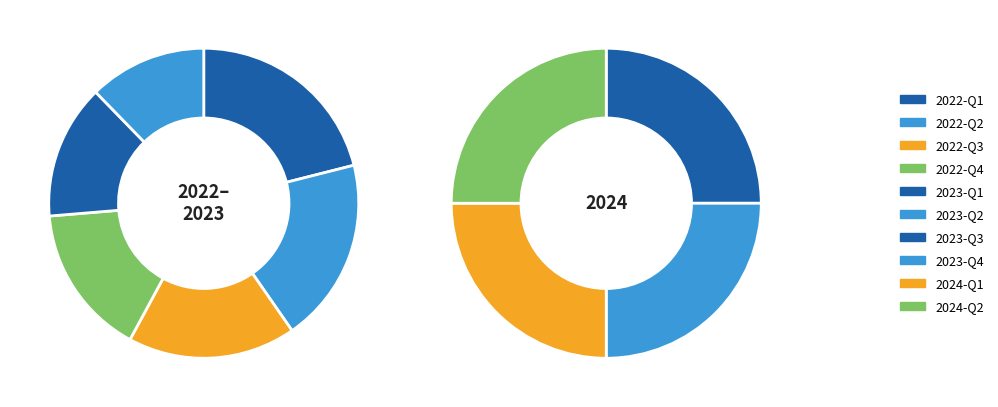

True or false: 2023-Q1 accounts for 10% of the total.

True